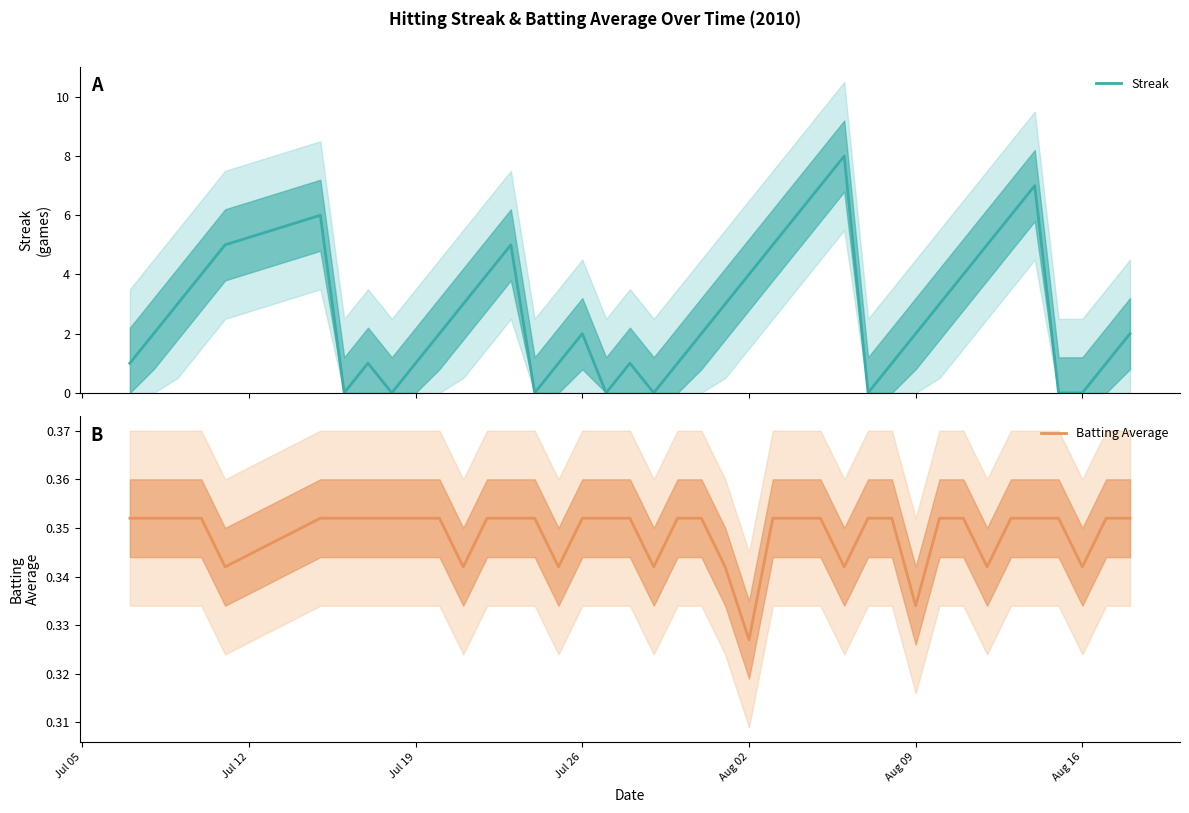

Where is Batting Average nearest to the value 0?

Aug 02